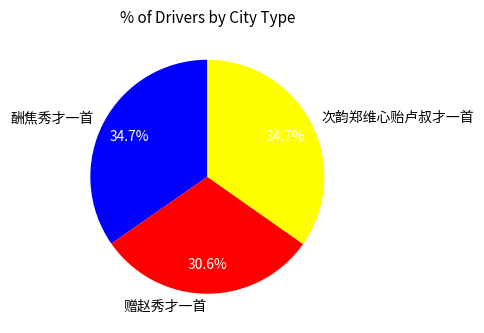

Which has a higher value, 赠赵秀才一首 or 酬焦秀才一首?

酬焦秀才一首